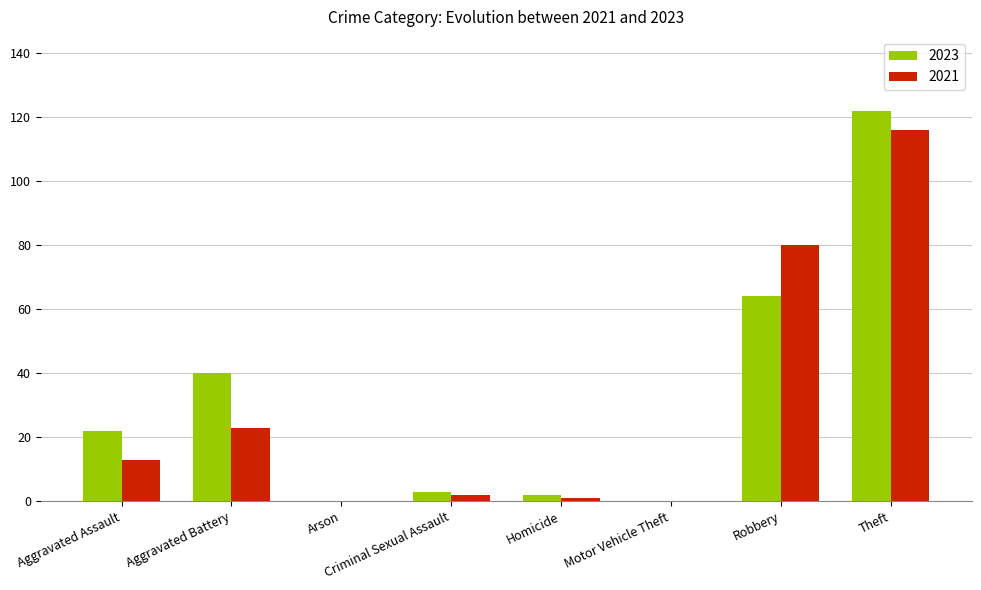

What is the sum of all 2021 values?

235